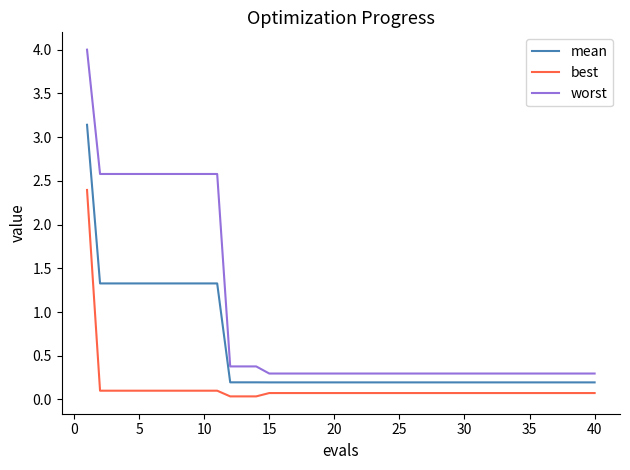

True or false: mean and worst intersect in this chart.

False